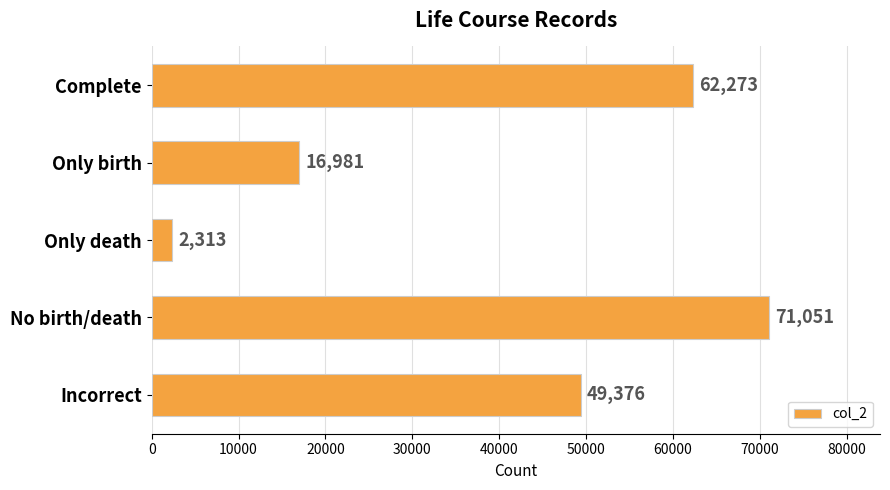

What is the smallest value displayed?

2313